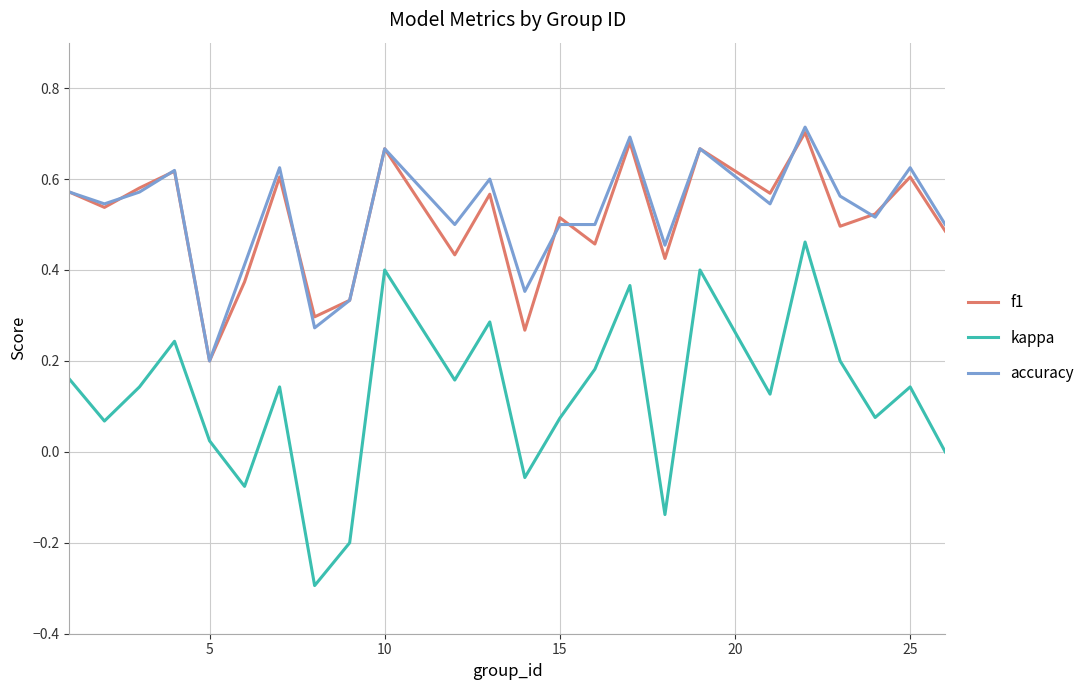

What are all the series names shown in the legend?

f1, kappa, accuracy